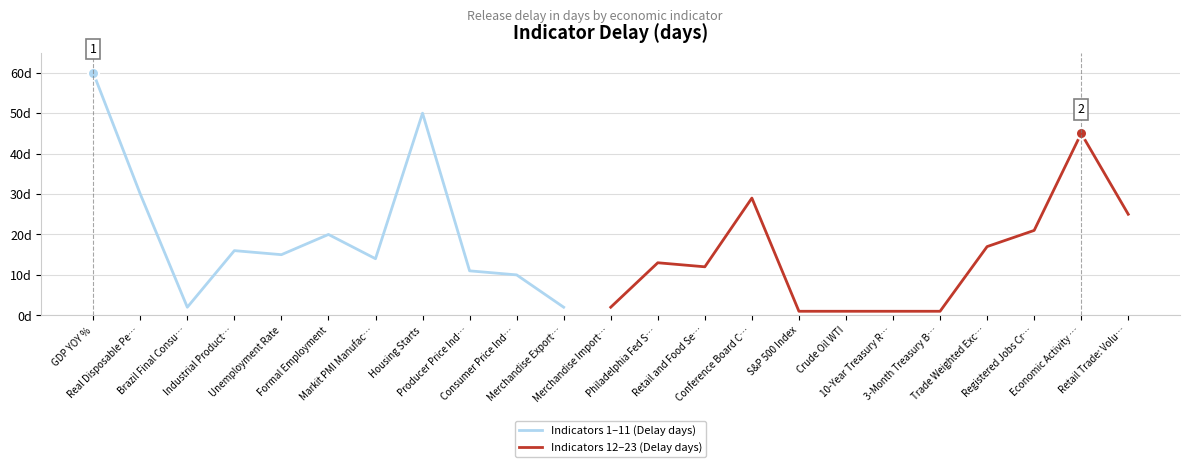

Rank the categories by value from highest to lowest.

GDP YOY %, Housing Starts, Economic Activity Index, Real Disposable Personal Income, Conference Board Consumer Confidence, Retail Trade: Volume, Registered Jobs Created, Formal Employment, Trade Weighted Exchange Index, Industrial Production Index NSA, Unemployment Rate, Markit PMI Manufacturing SA, Philadelphia Fed Survey, Retail and Food Services Sales, Producer Price Index, Consumer Price Index, Brazil Final Consumption Expenditure, Merchandise Exports, Merchandise Imports, S&P 500 Index, Crude Oil WTI, 10-Year Treasury Rate, 3-Month Treasury Bill